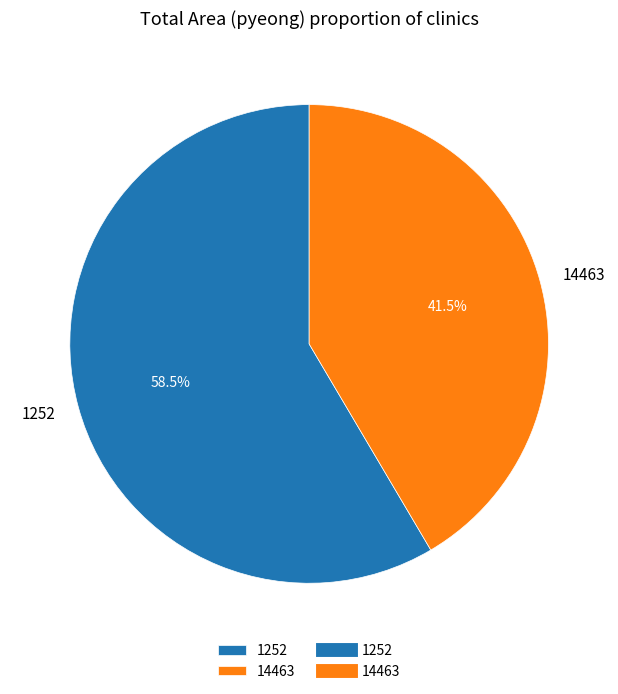

True or false: 1252 accounts for 69% of the total.

False